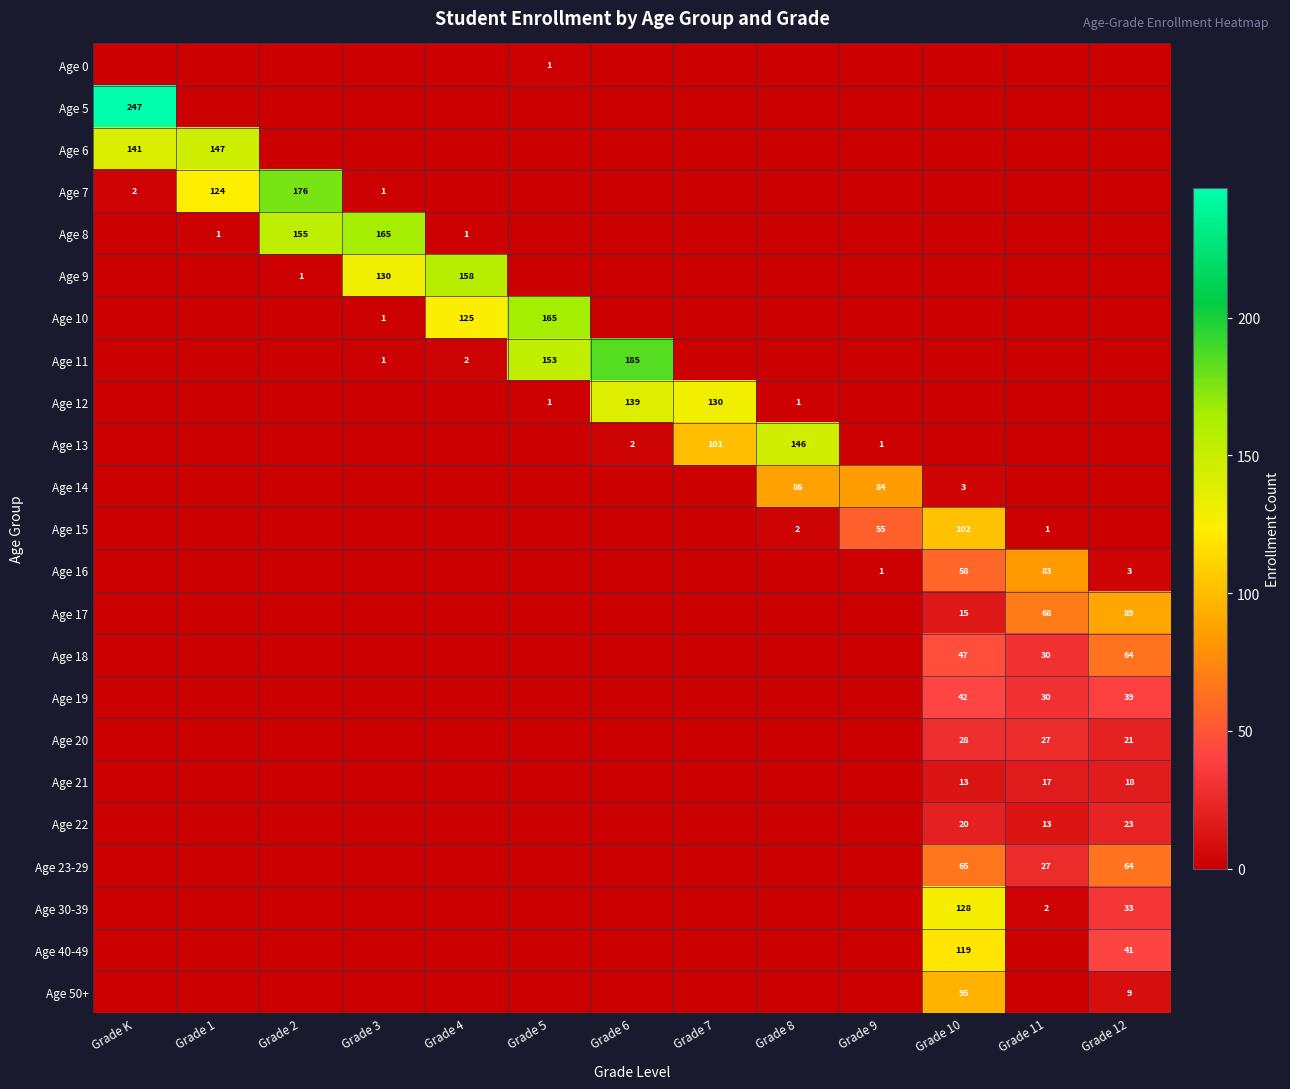

True or false: Age 9 has a value of 130 at Grade 3.

True